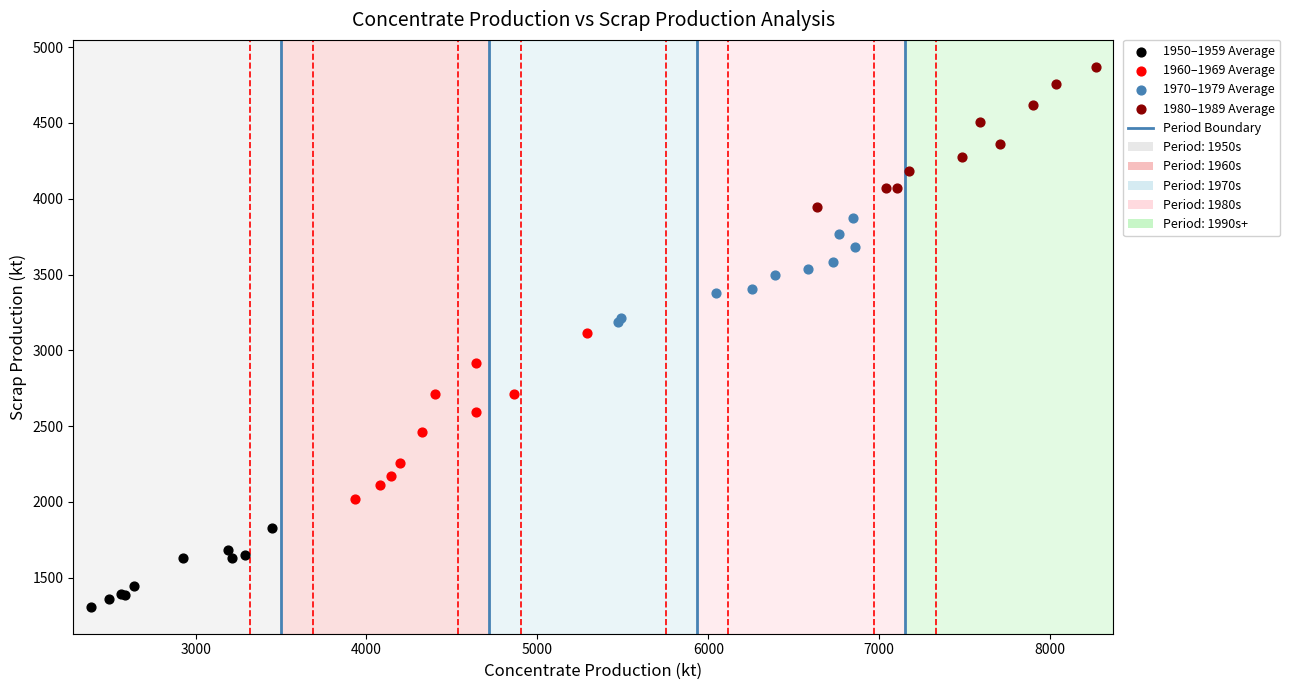

Which series has the largest Y range (max minus min)?

1960–1969 Average